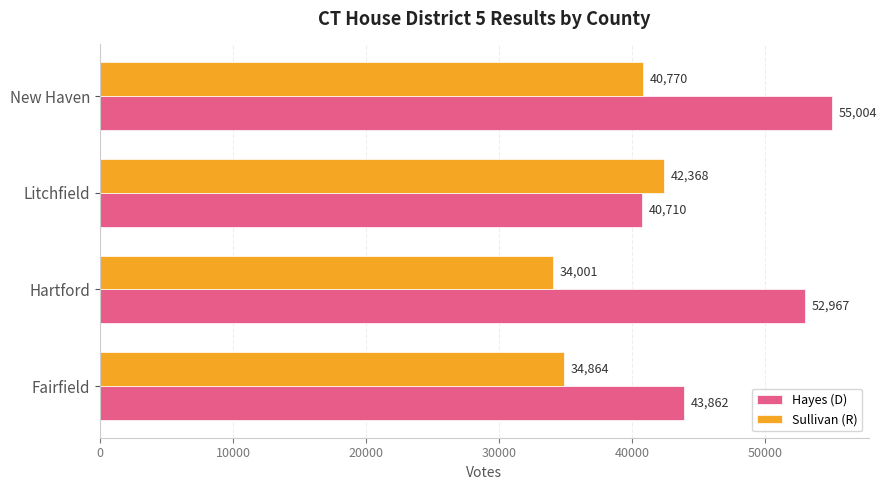

What is the approximate value of Sullivan (R) at Hartford, to the nearest 10?

34000